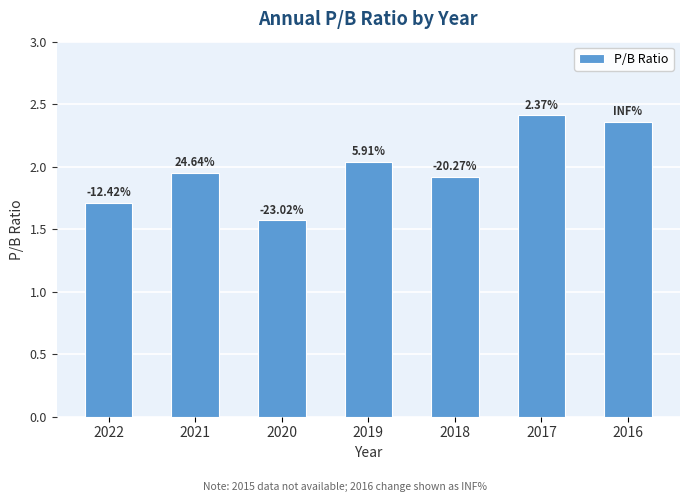

What is the difference between the maximum and second lowest values?

0.7